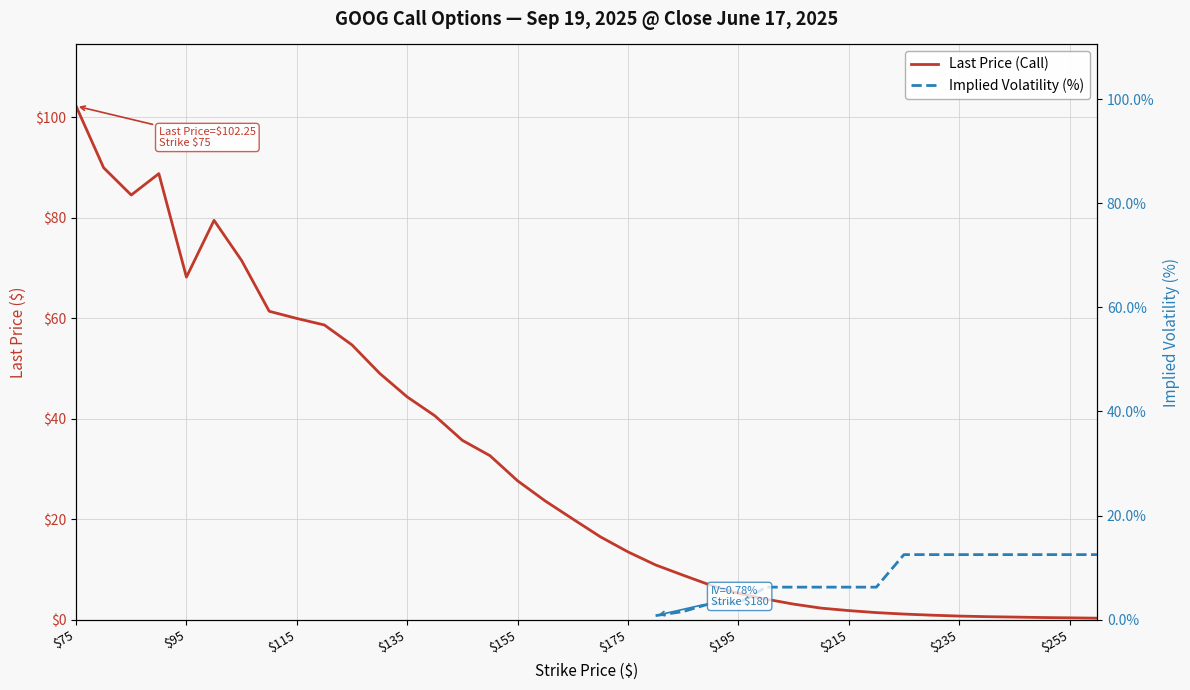

Does the chart have visible grid lines?

Yes